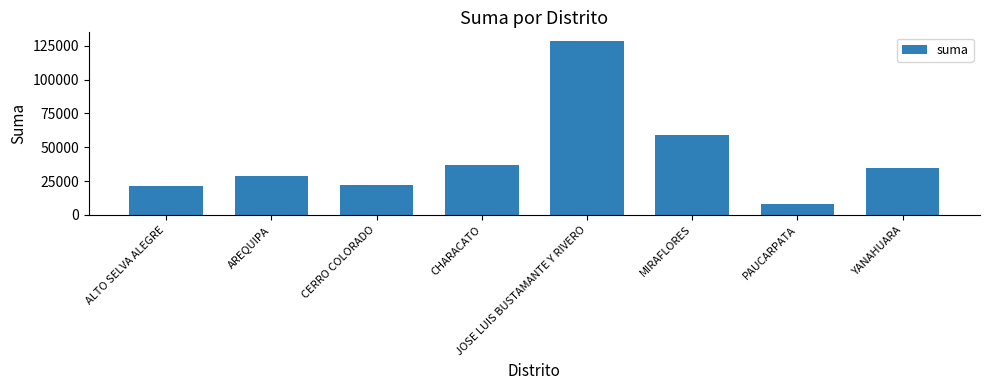

What is the ratio of the value at MIRAFLORES to the value at YANAHUARA?

1.7